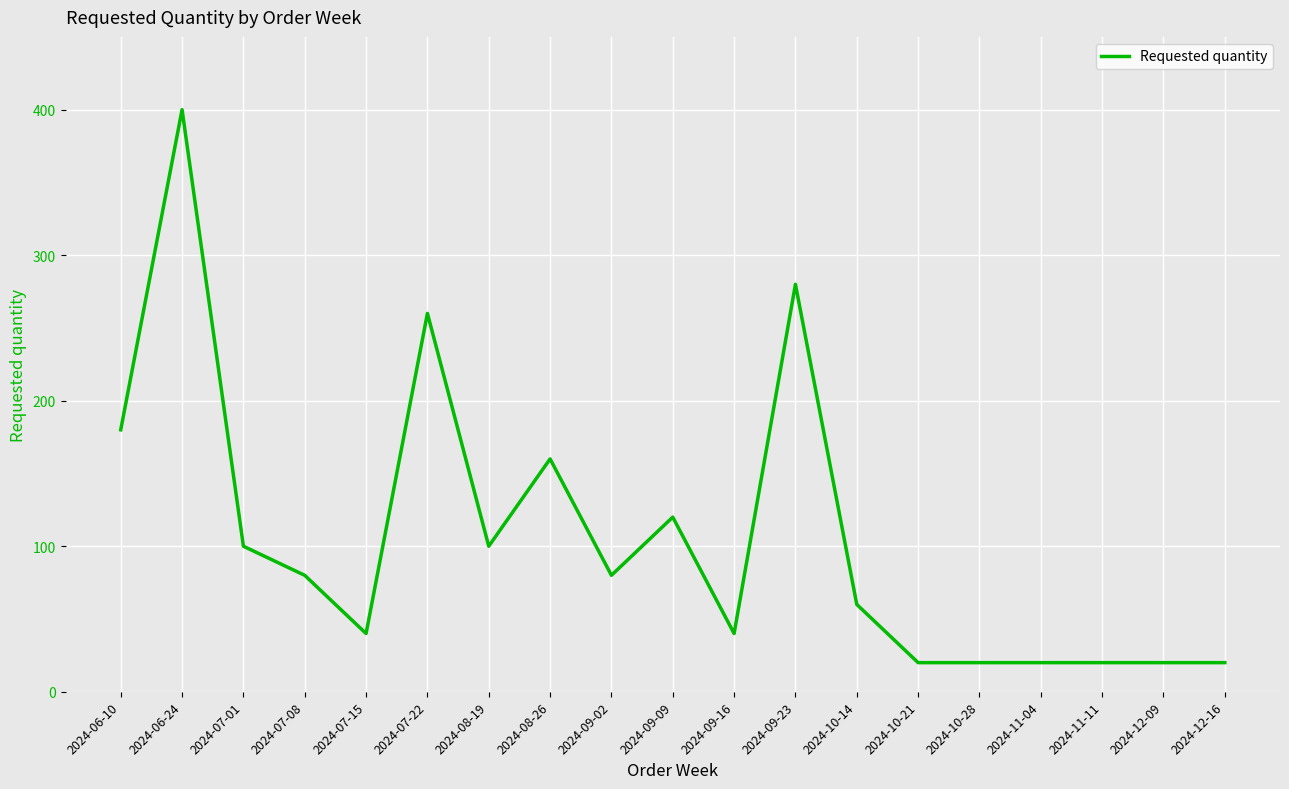

The value at 2024-08-19 is 100. True or false?

True